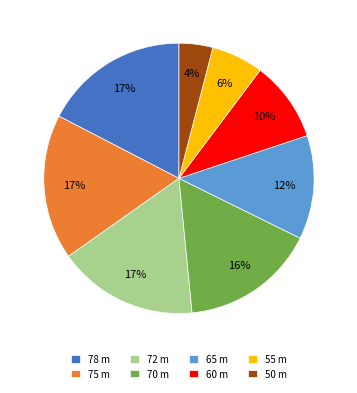

True or false: 50 accounts for 18% of the total.

False